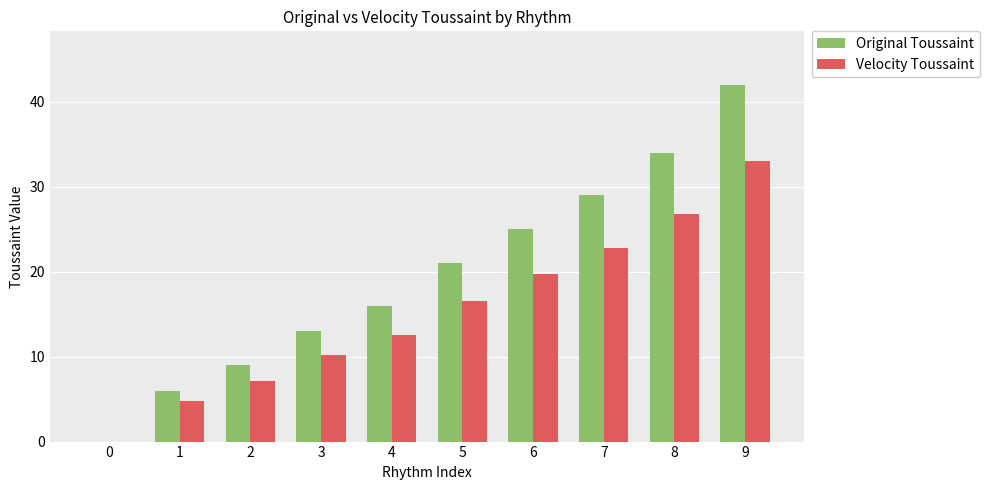

What is the highest value of the Original Toussaint series?

42.0